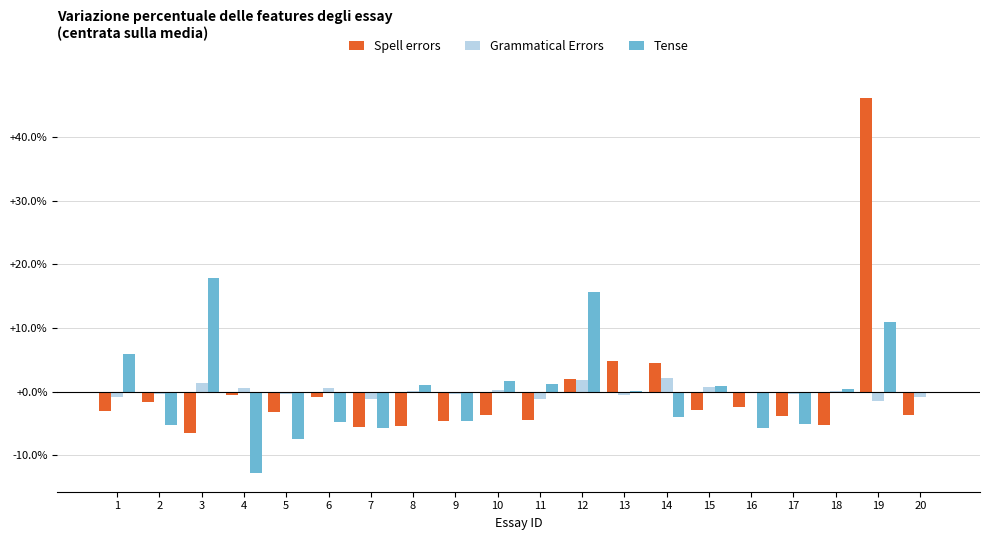

What are all the series names shown in the legend?

Spell errors, Grammatical Errors, Tense